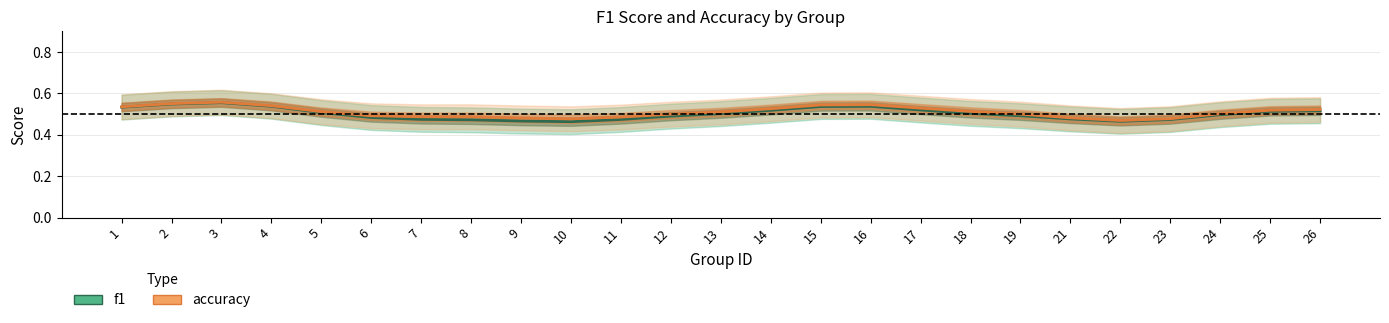

How many lines are shown in the chart?

2